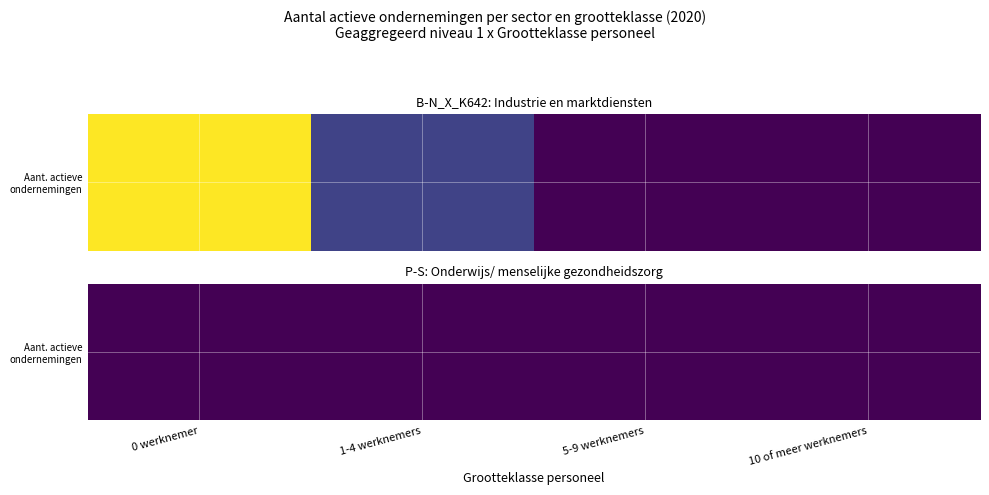

Reading left to right, list all the values displayed in this chart.

0 werknemer=530906	1-4 werknemers=128627	5-9 werknemers=27806	10 of meer werknemers=28974